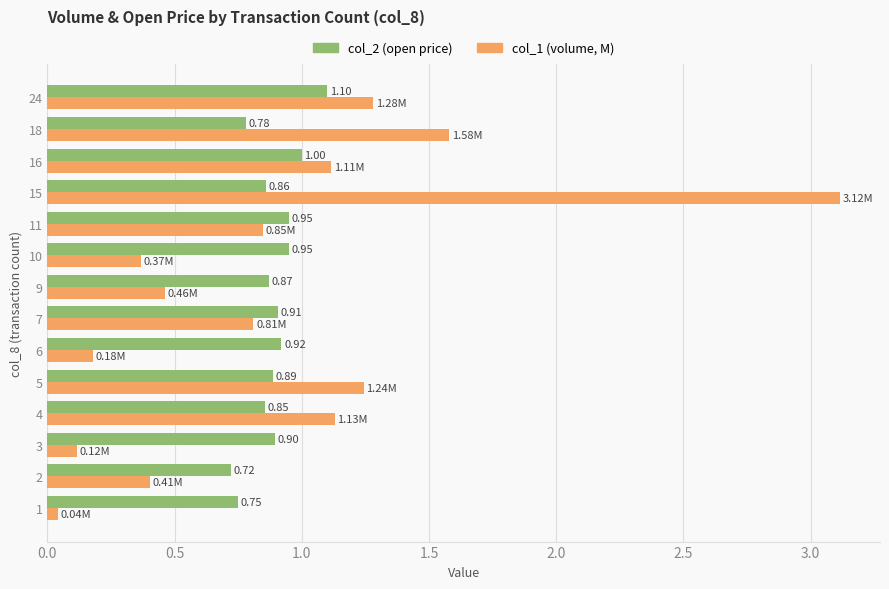

Rank the series at 6 from highest to lowest value.

col_2 (open price), col_1 (volume, M)